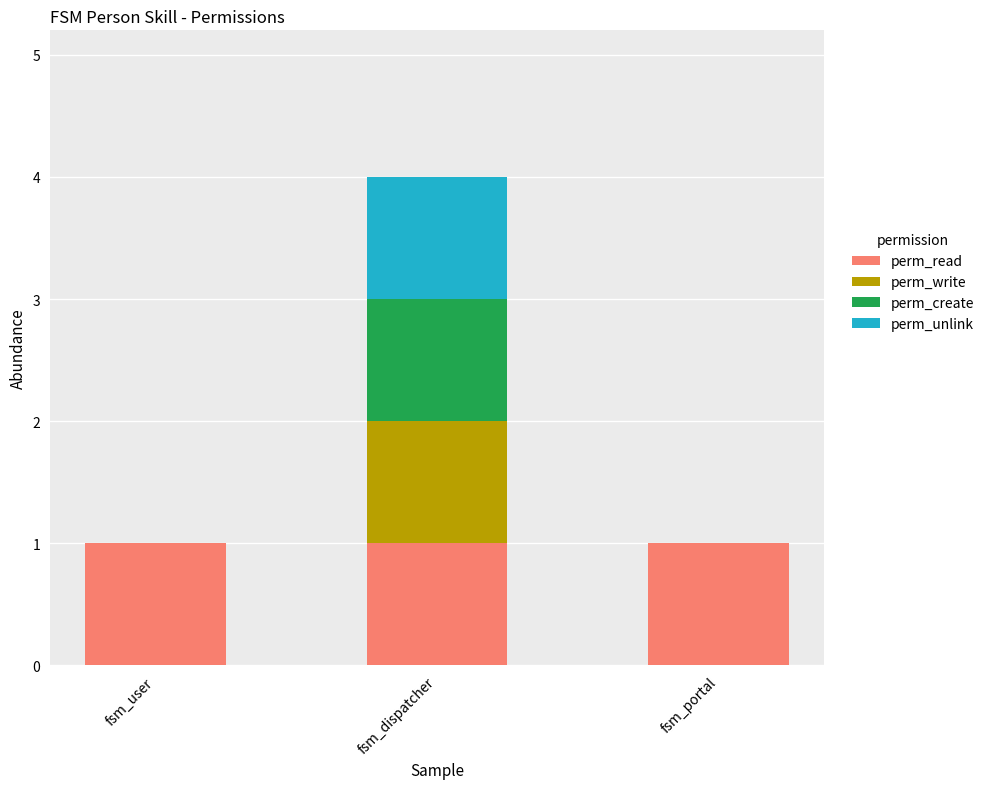

Reading right to left, list the values for the perm_read series.

fsm_portal=1	fsm_dispatcher=1	fsm_user=1